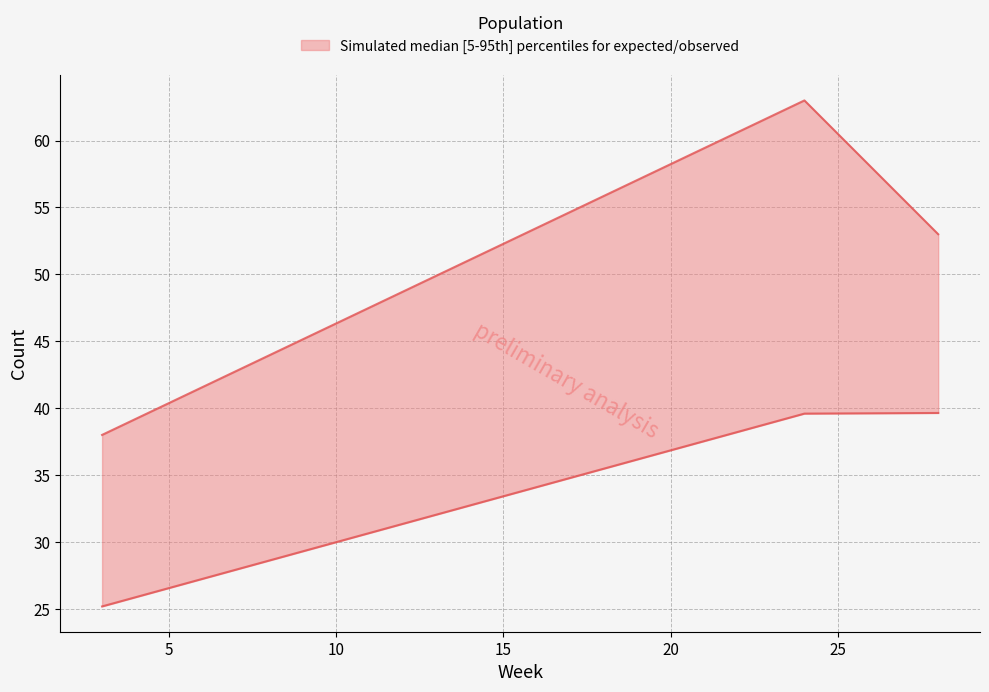

Reading right to left, what are all the values shown in this chart?

expected: 39.6	39.6	25.2
observed: 53.0	63.0	38.0